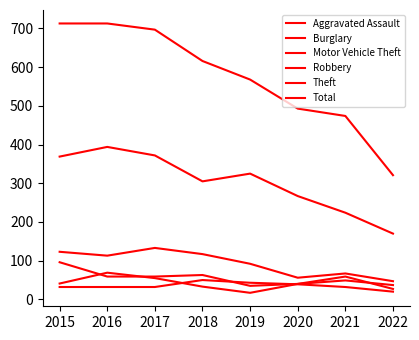

What is the maximum value for Burglary?

133